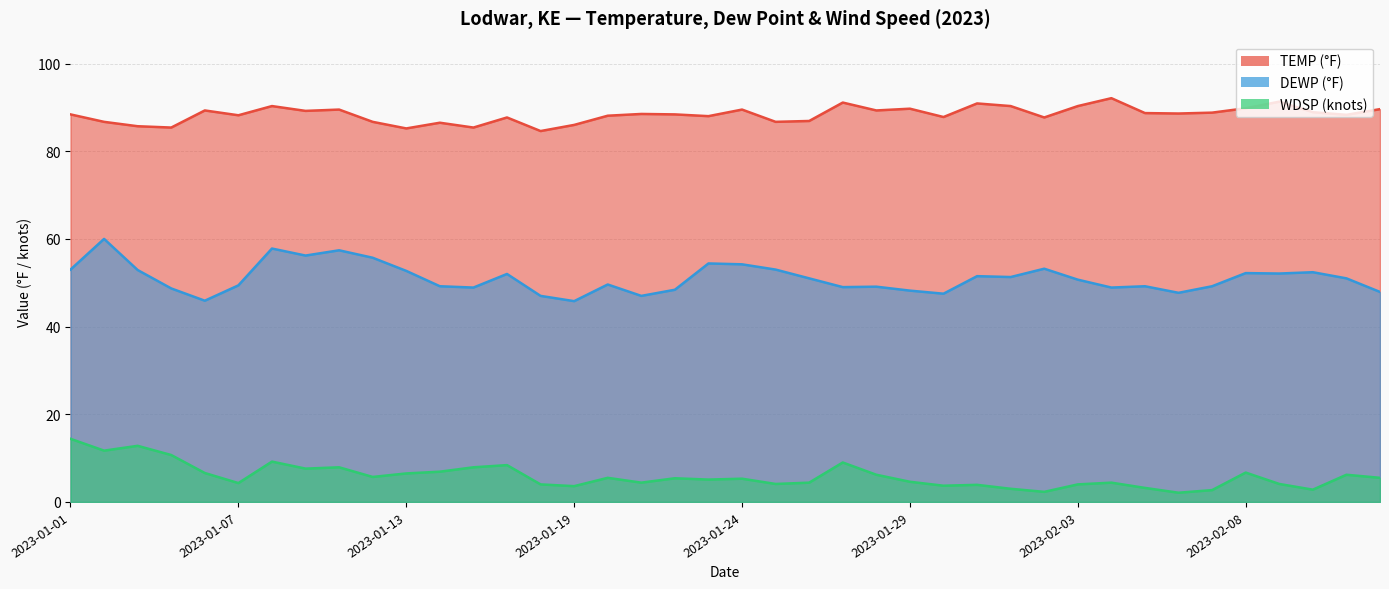

What is the value of the WDSP point at the 21st from the left?

5.3